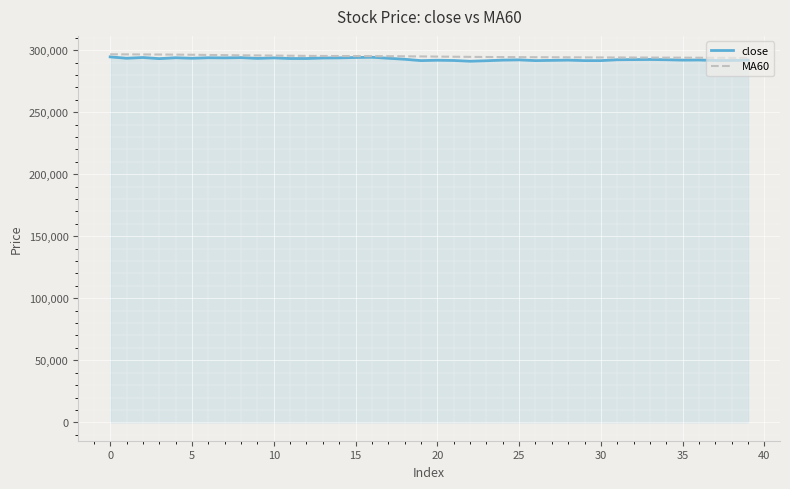

What is the greatest value displayed?

296690.0